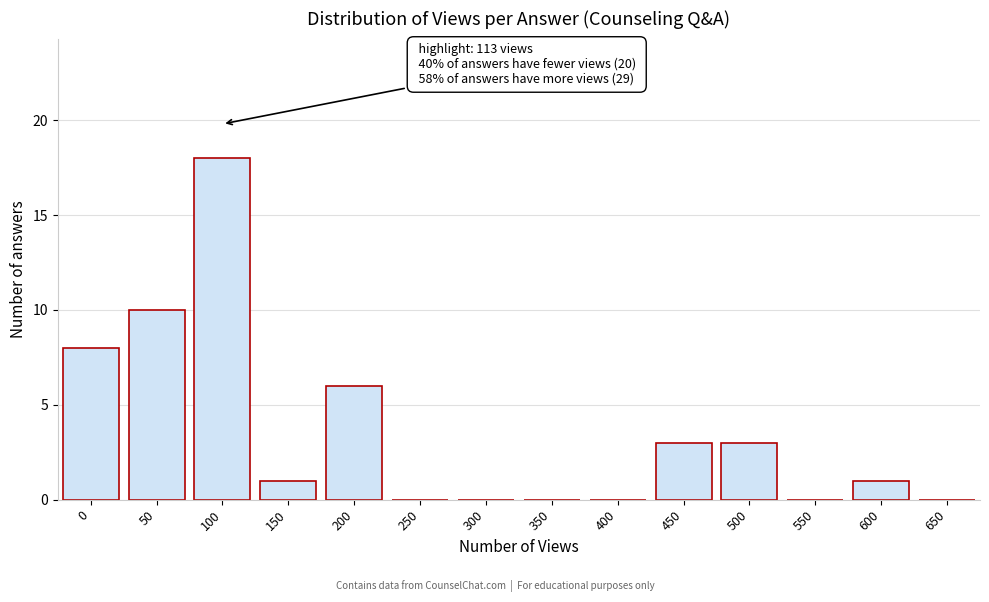

Reading left to right, what are all the values shown in this chart?

0=8	50=10	100=18	150=1	200=6	250=0	300=0	350=0	400=0	450=3	500=3	550=0	600=1	650=0